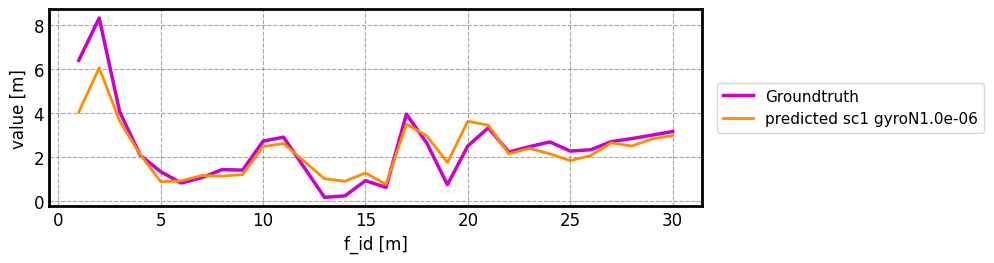

How many lines are shown in the chart?

2